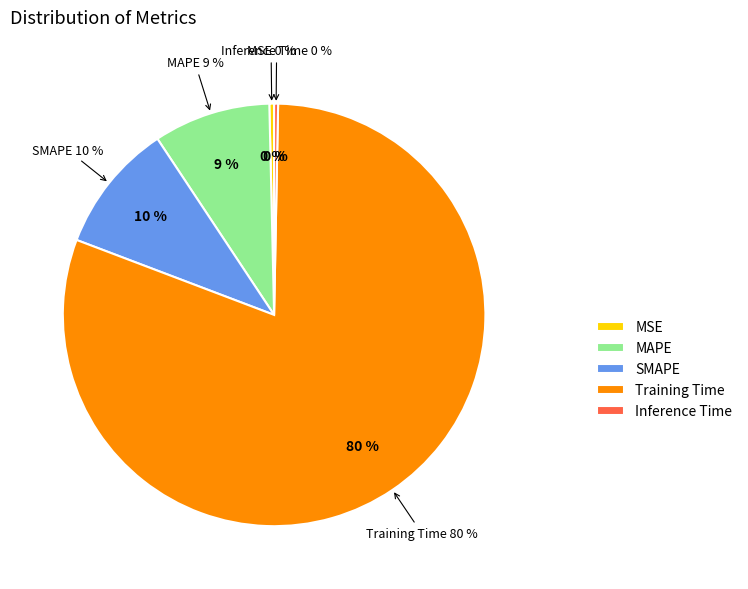

Between MSE and MAPE, which is larger?

MAPE